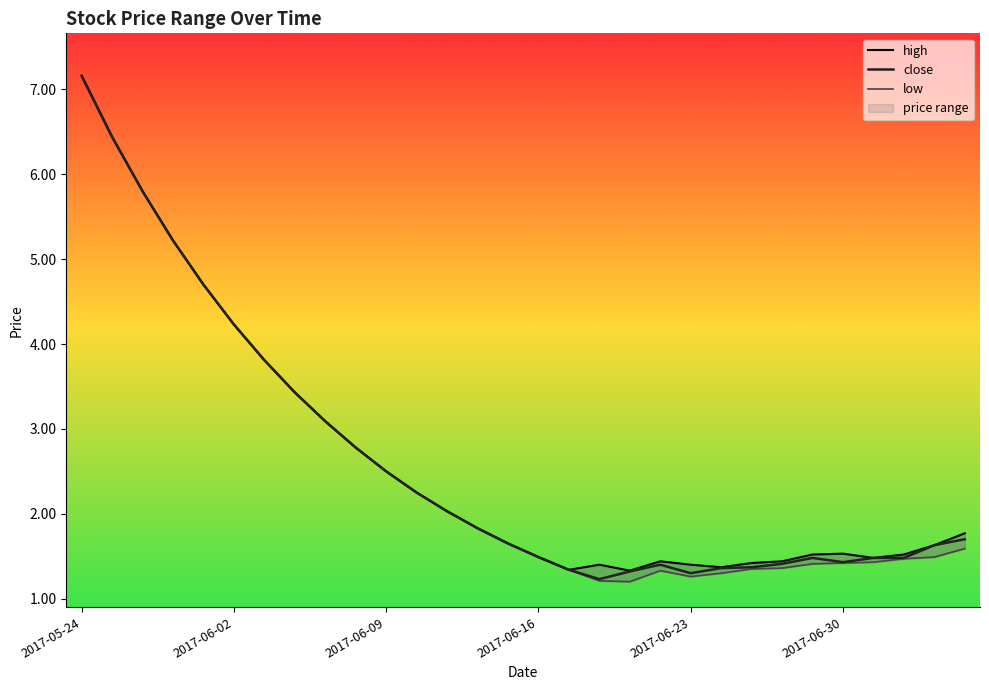

What is the highest value of the close series?

7.2